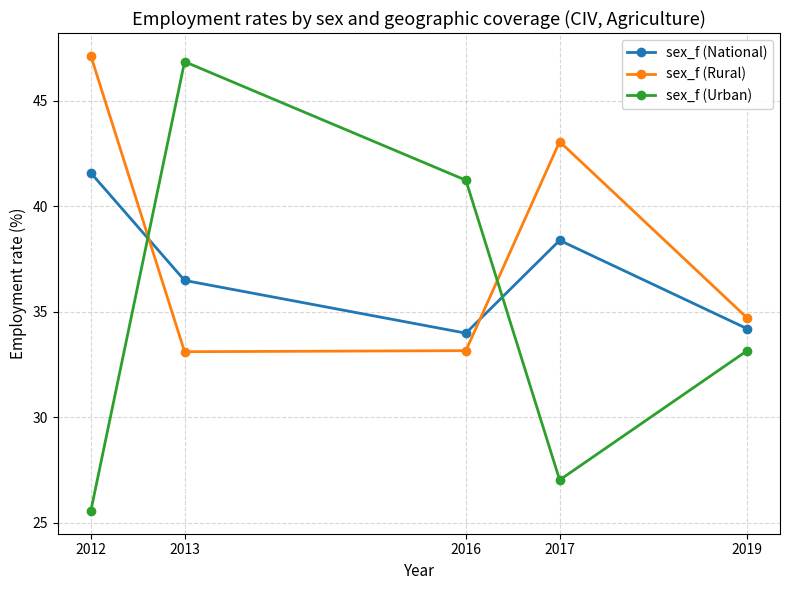

The value of sex_f (Rural) at 2019 is 58.1. True or false?

False